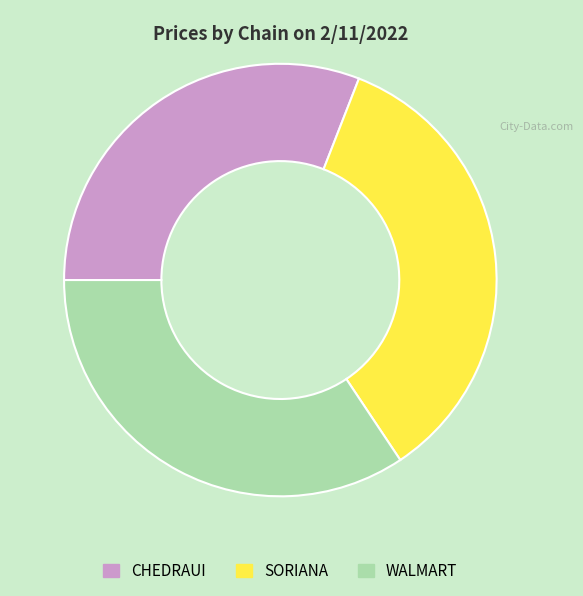

Is there a majority slice in this chart?

No